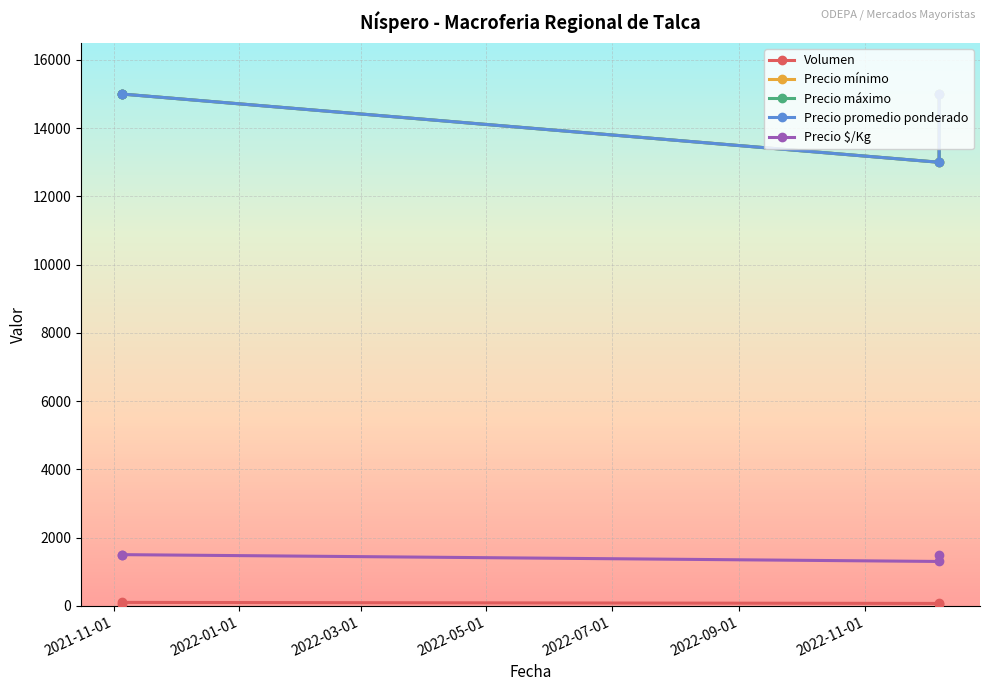

Which series changed the most between 2022-01-01 and 2022-03-01?

Precio mínimo